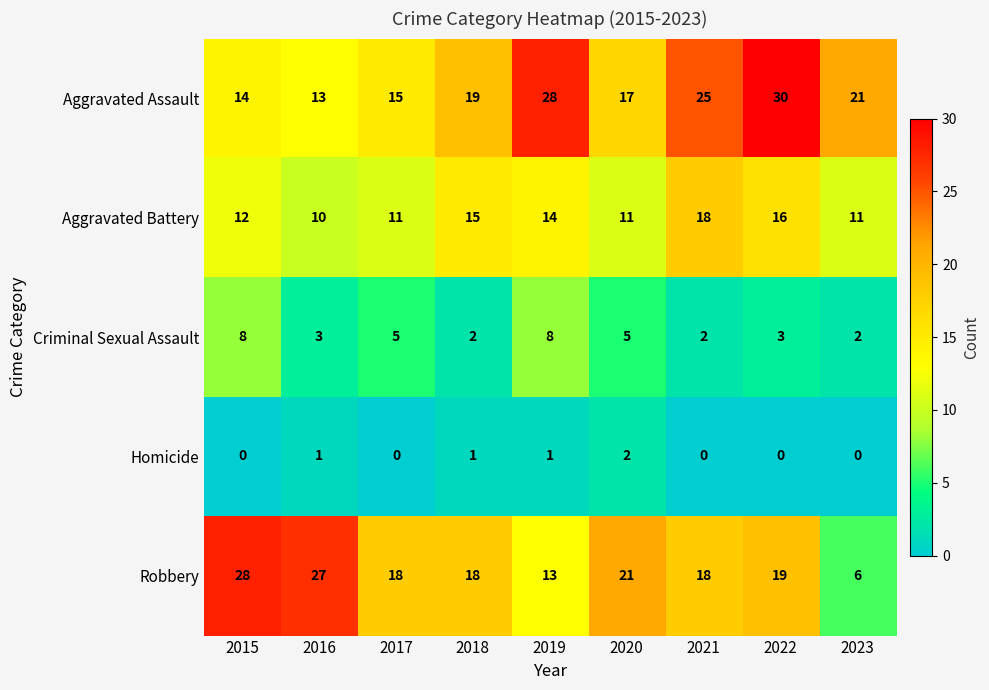

What is the difference between the highest and lowest values at 2022?

30